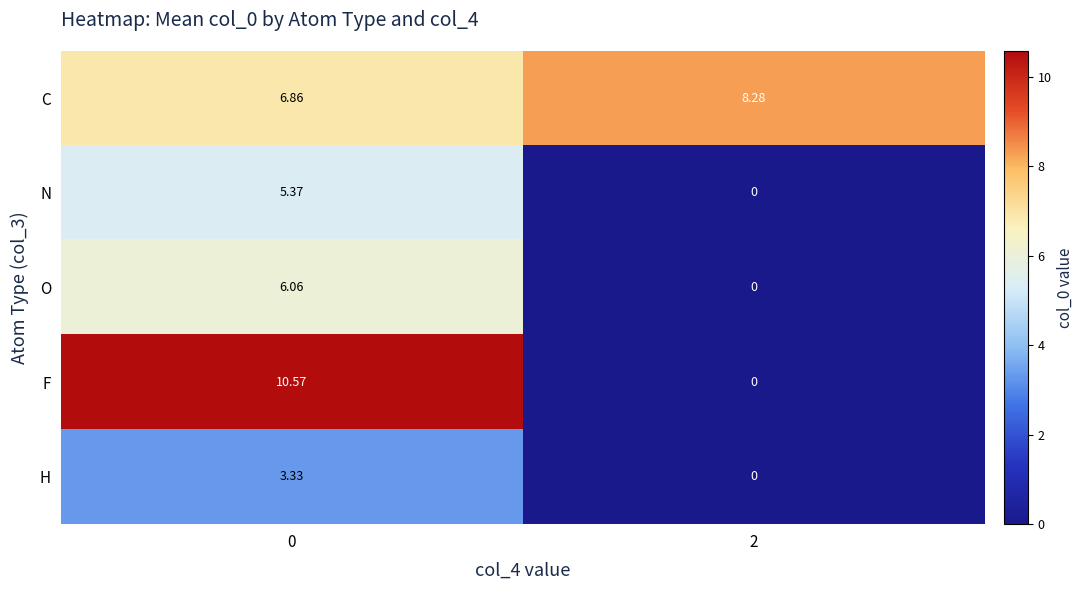

Rank the series by their maximum value, from lowest to highest.

H, N, O, C, F